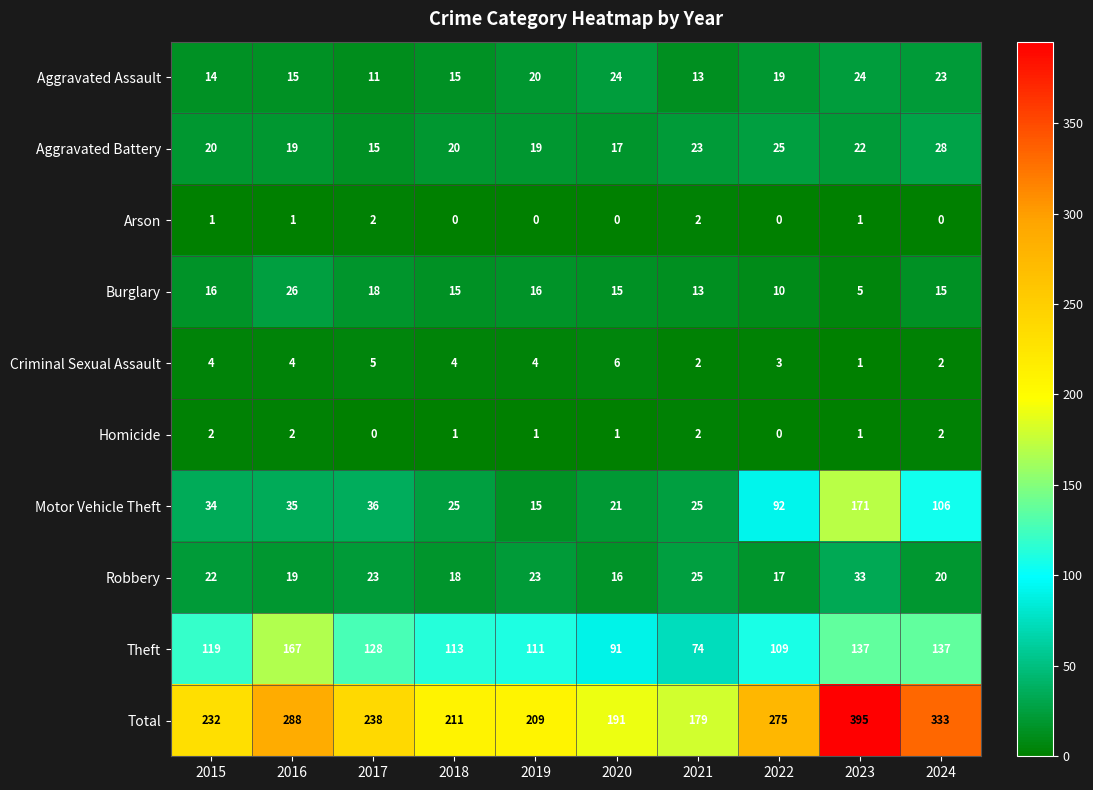

At which category is the sum across all series the highest?

2023